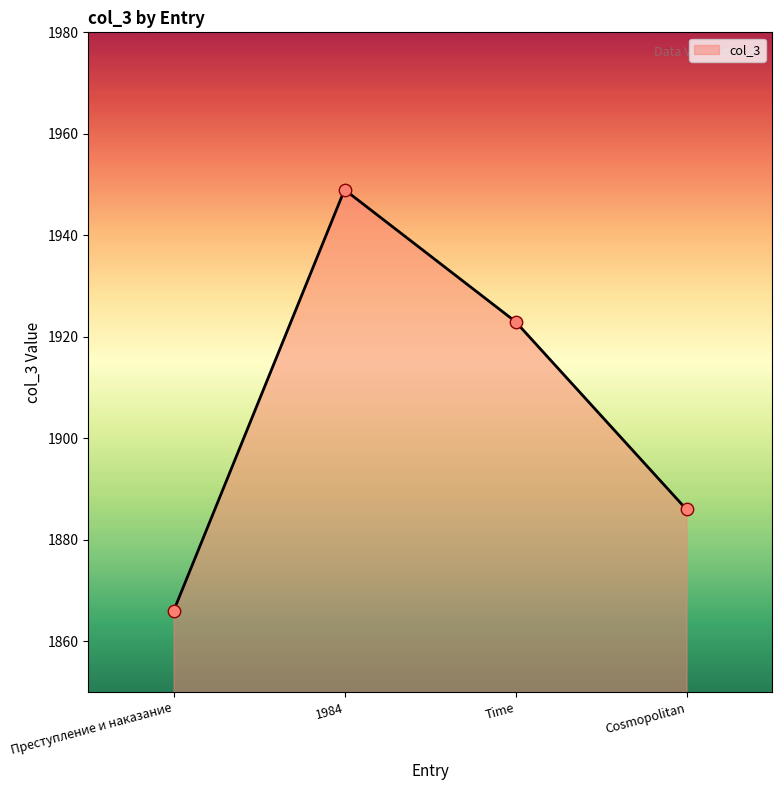

What is the ratio of the value at Time to the value at Преступление и наказание?

1.0